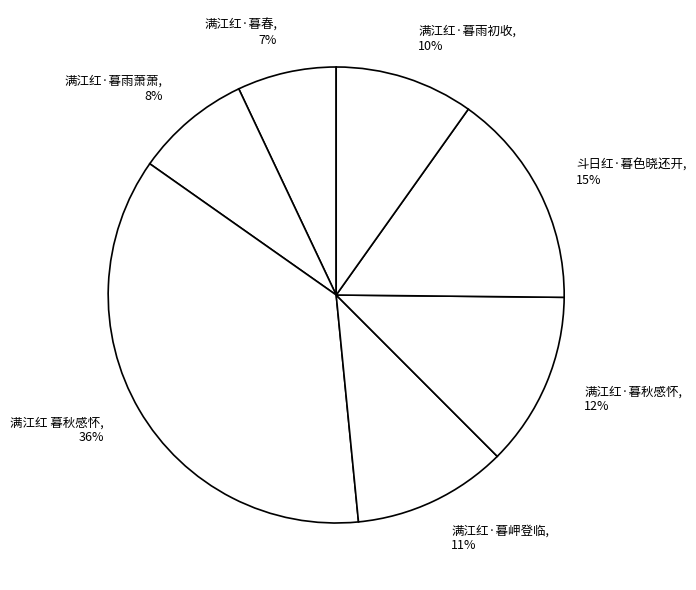

Which slice is the largest?

满江红 暮秋感怀